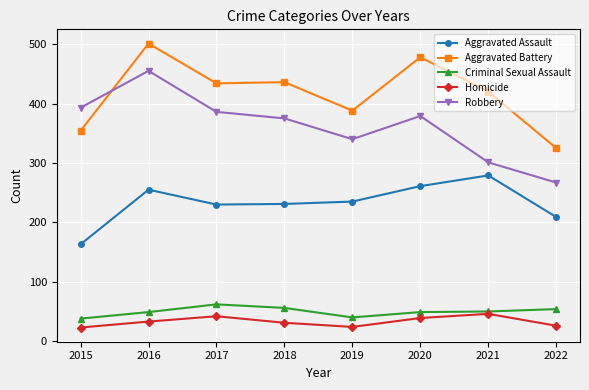

Count the number of categories in the chart.

8